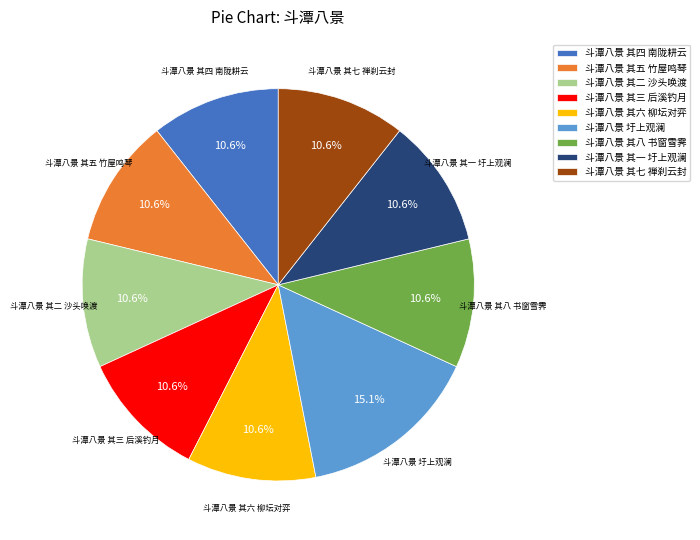

What is the total percentage of 斗潭八景 其一 圩上观澜 and 斗潭八景 其七 禅刹云封?

21.2%